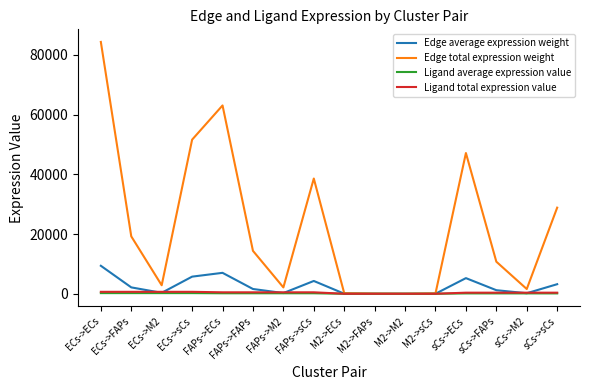

What is the average value of the Ligand total expression value series?

375.0